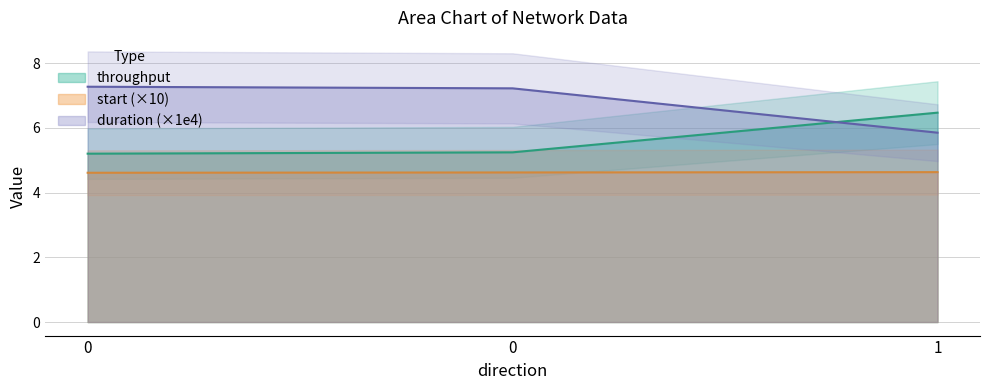

At how many categories does at least one series exceed 5?

3